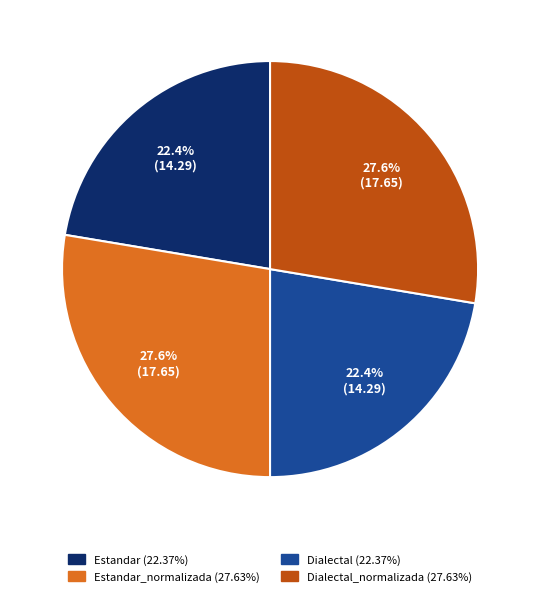

Does any single category account for the majority?

No